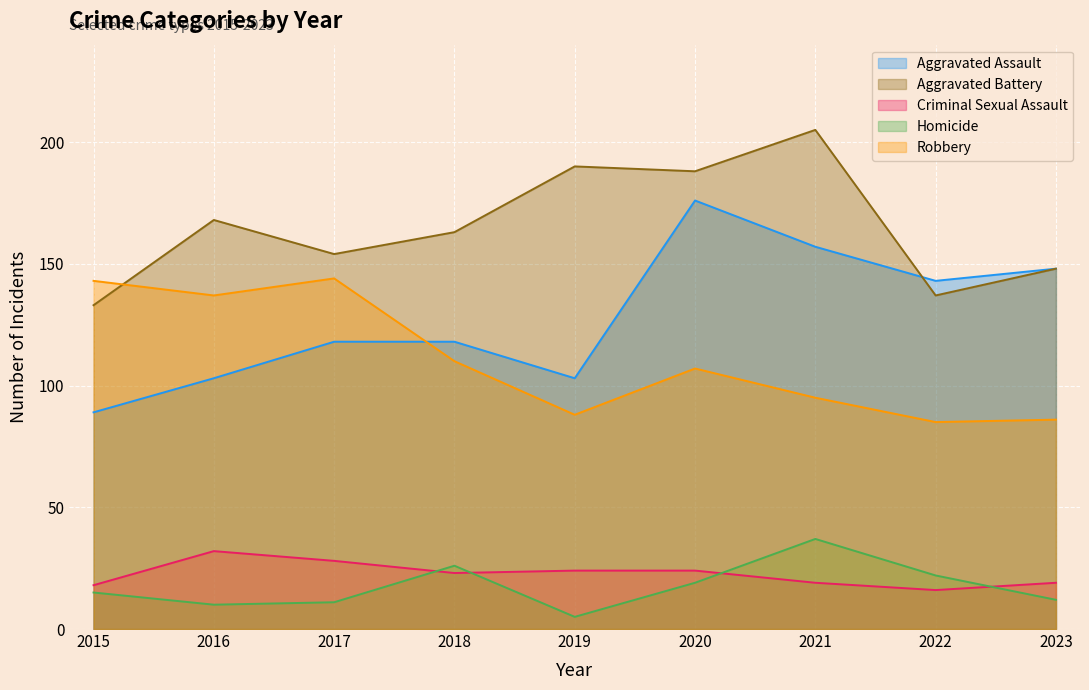

At which label does Criminal Sexual Assault reach its peak?

2016